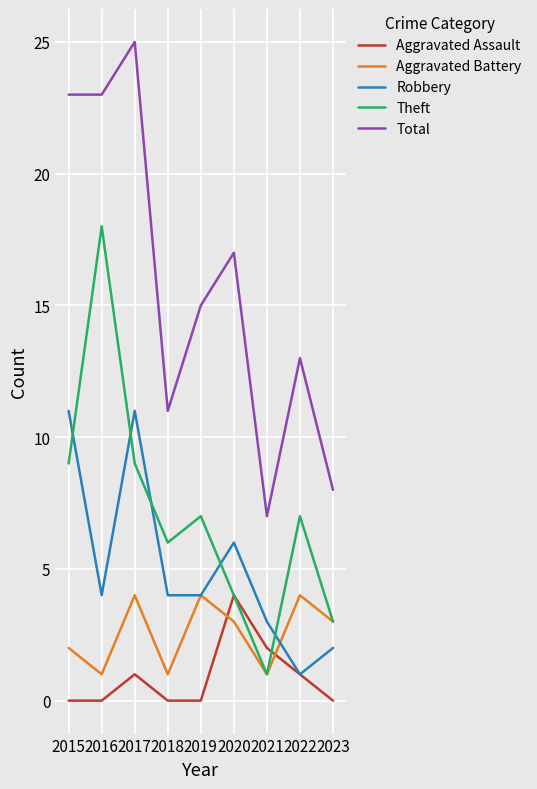

Which series has the widest spread of values?

Total